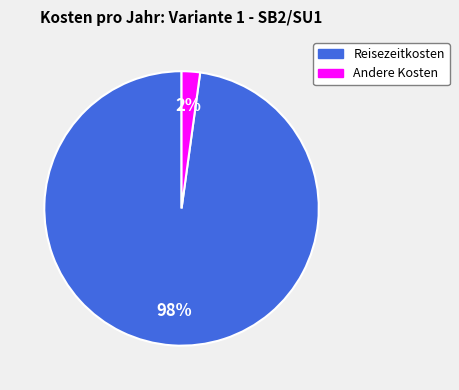

Does any single category account for the majority?

Yes